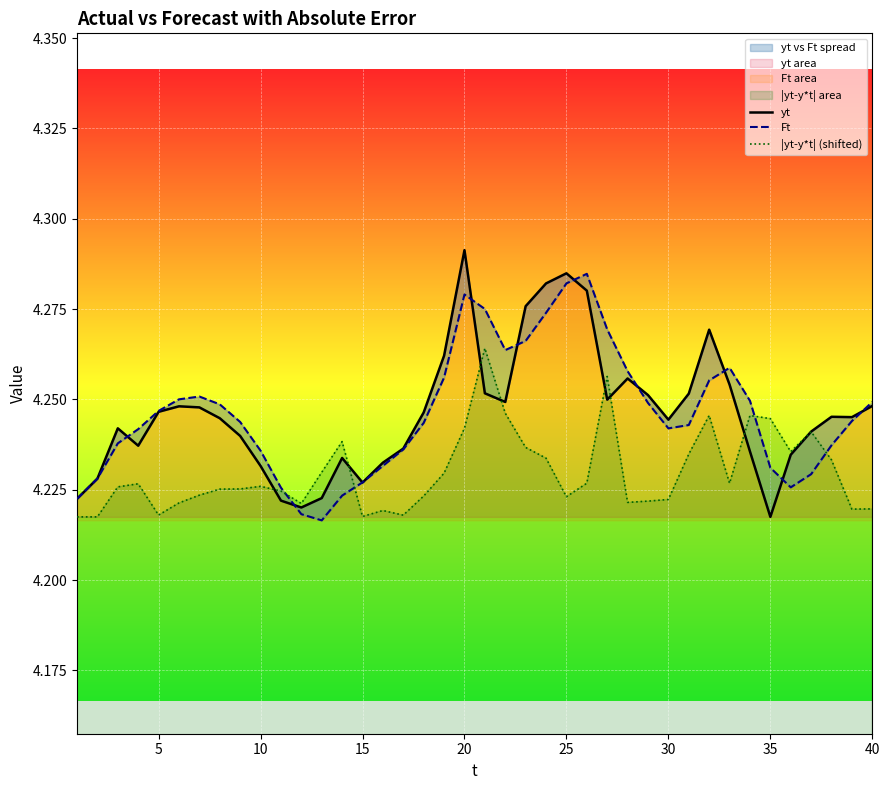

Does the chart display data point markers on the line(s)?

No